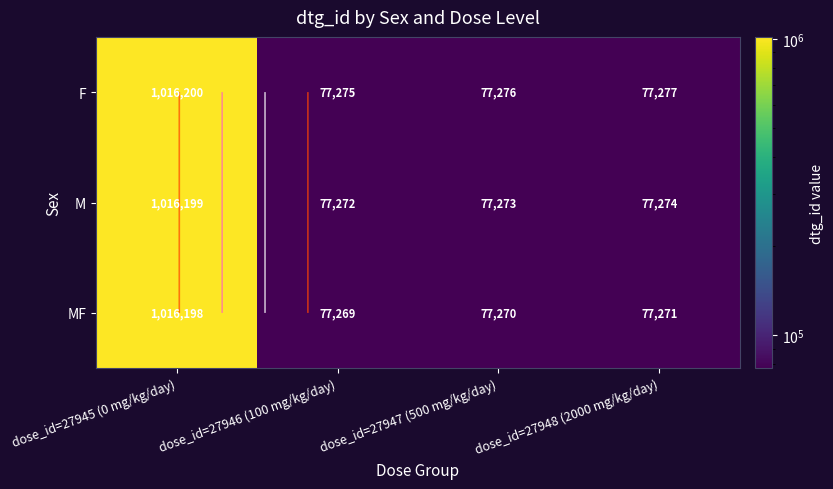

What is the spread (max minus min) of values at dose_id=27945 (0 mg/kg/day)?

2